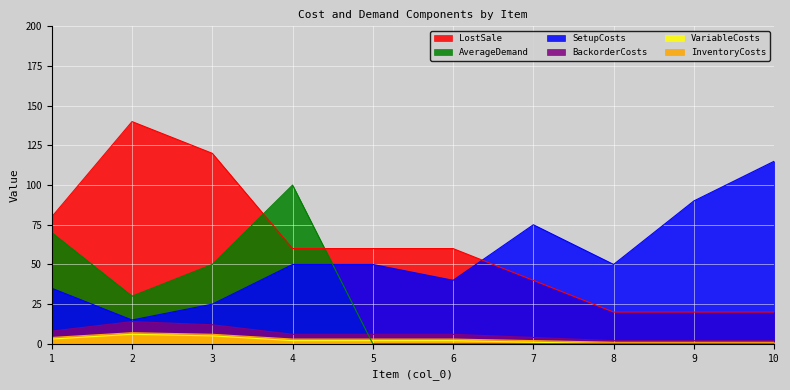

The InventoryCosts series shows 3 at 4. True or false?

True